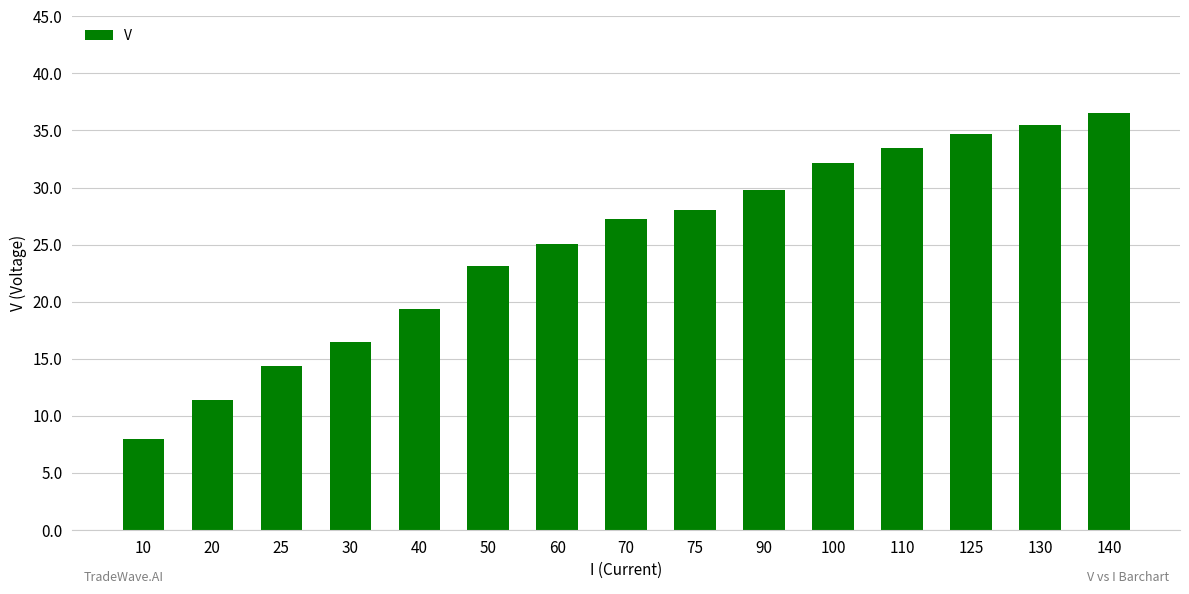

How many values are below 27?

7